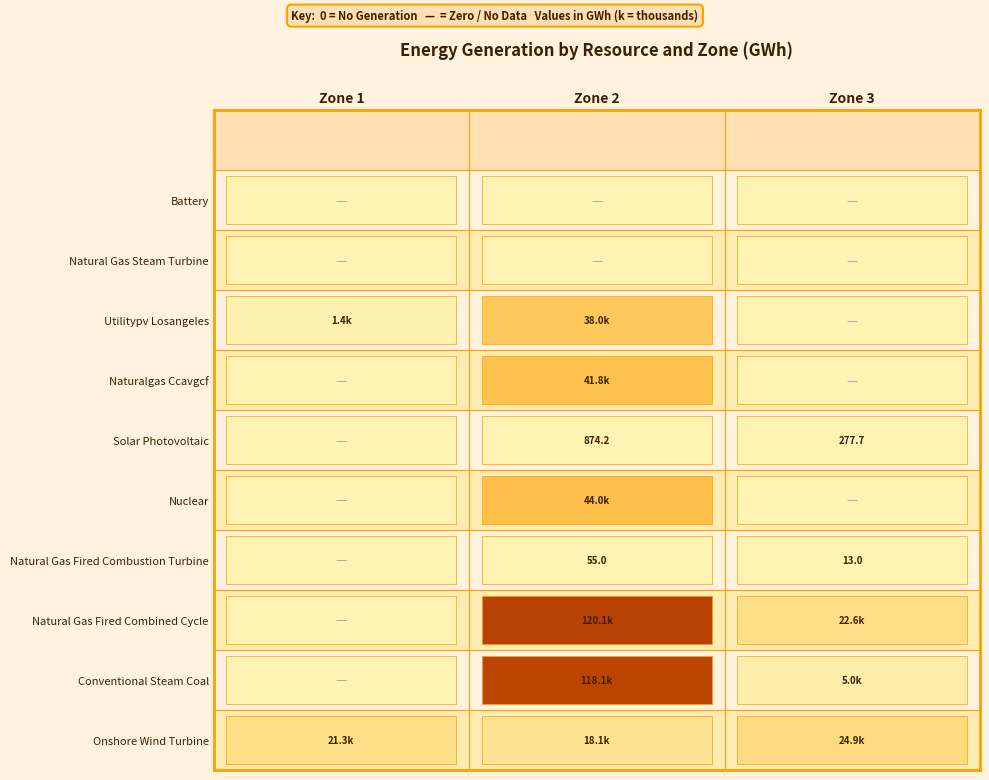

Is the value of utilitypv_losangeles at Zone 2 greater than the value of battery at Zone 1?

Yes